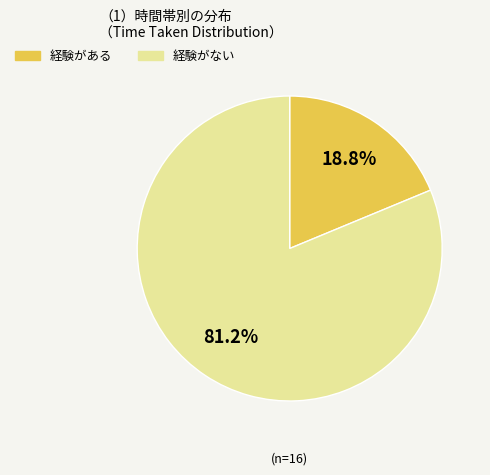

Is there a majority slice in this chart?

Yes